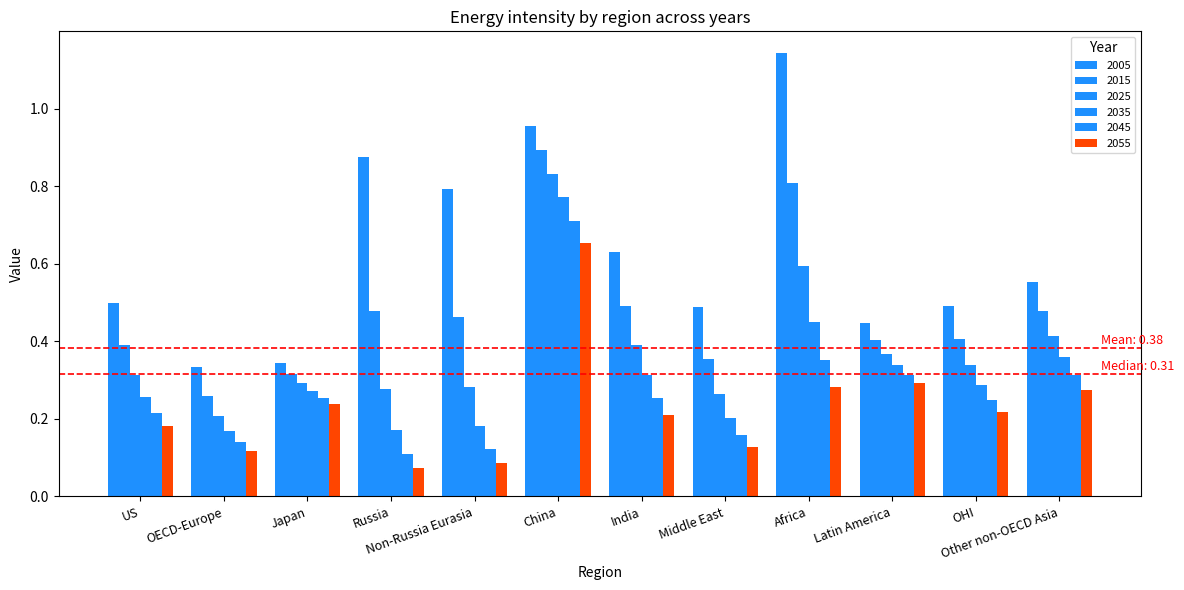

How many bars are there in total?

72